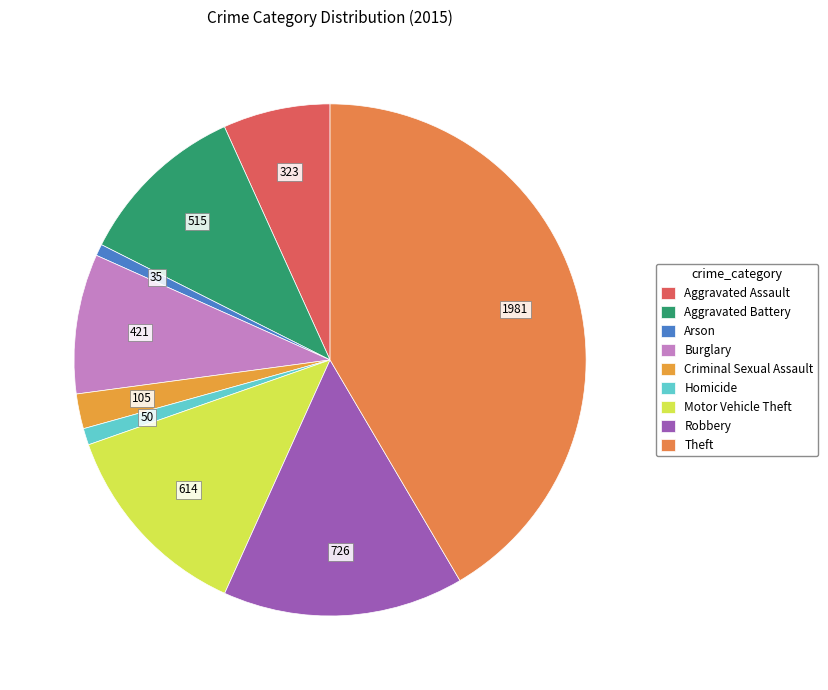

Count the number of slices in the pie.

9